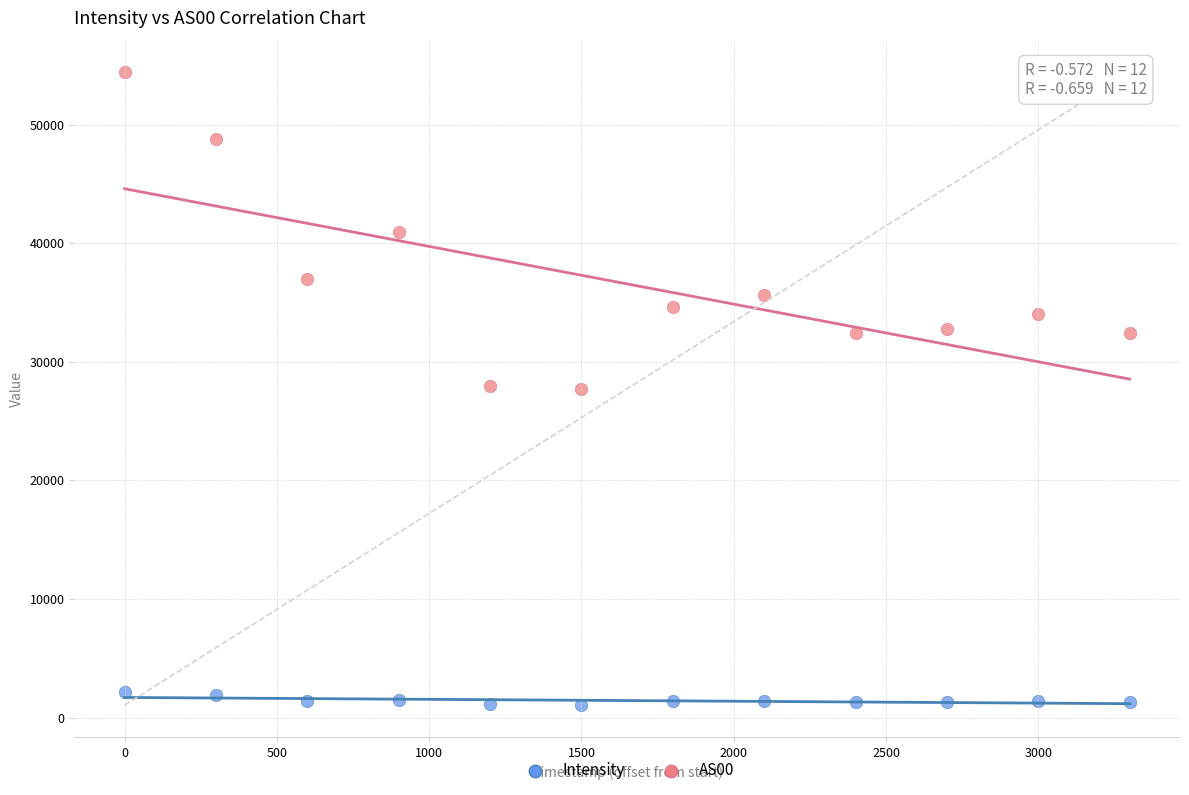

Which series has the largest Y range (max minus min)?

AS00